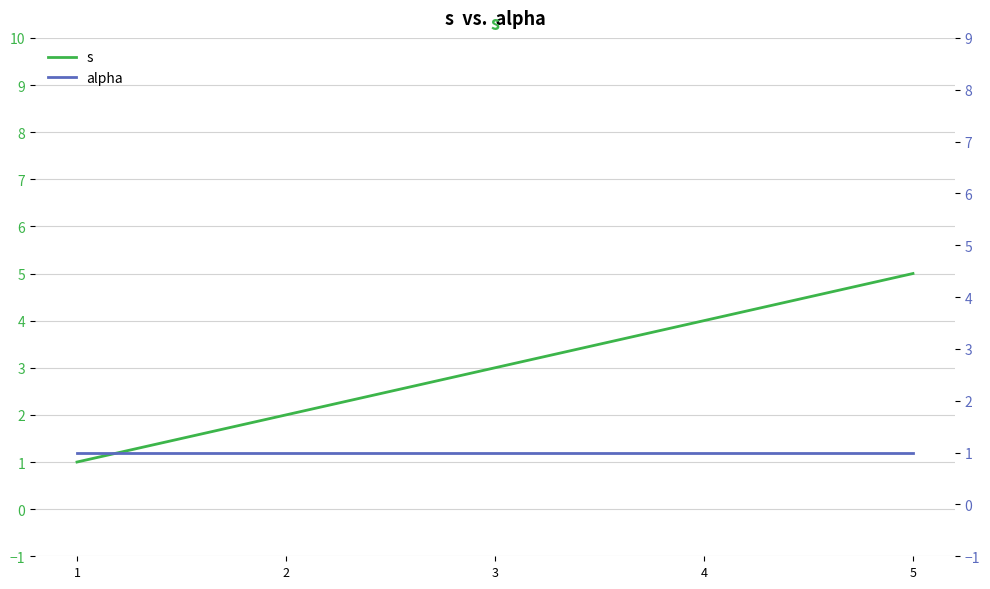

Rank the series at 1 from lowest to highest value.

s, alpha